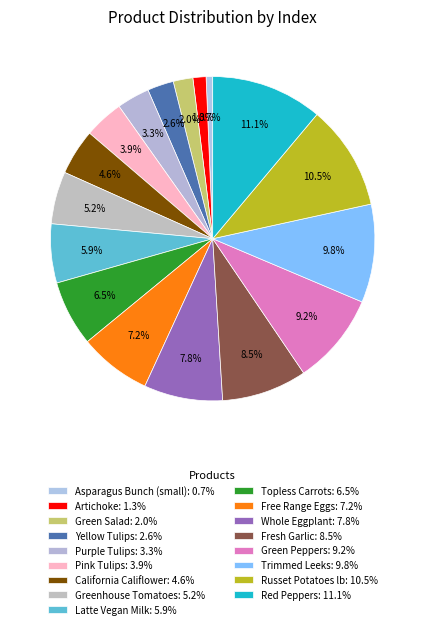

How many segments does this pie chart have?

17